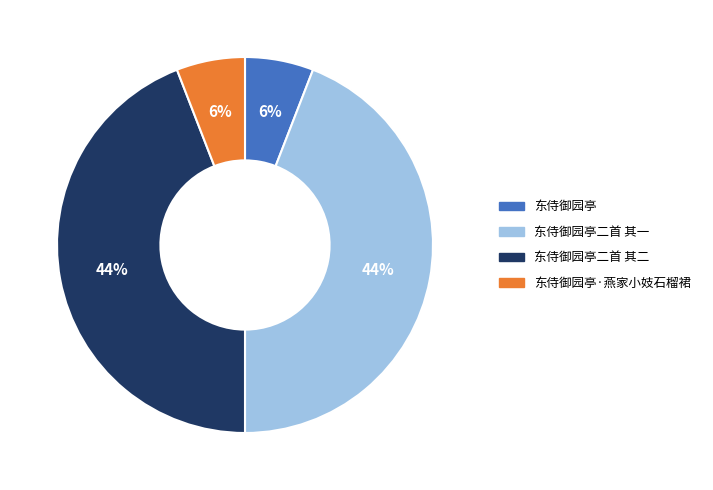

What is the ratio of the value at 东侍御园亭二首 其一 to the value at 东侍御园亭二首 其二?

1.0